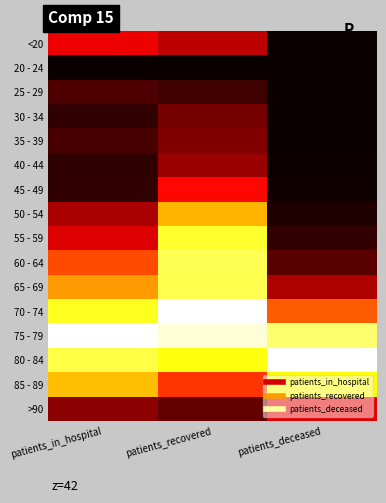

Reading right to left, what are all the values shown in this chart?

<20: patients_deceased=0.0	patients_recovered=0.3	patients_in_hospital=0.3
20 - 24: patients_deceased=0.0	patients_recovered=0.0	patients_in_hospital=0.0
25 - 29: patients_deceased=0.0	patients_recovered=0.1	patients_in_hospital=0.1
30 - 34: patients_deceased=0.0	patients_recovered=0.2	patients_in_hospital=0.1
35 - 39: patients_deceased=0.0	patients_recovered=0.2	patients_in_hospital=0.1
40 - 44: patients_deceased=0.0	patients_recovered=0.2	patients_in_hospital=0.1
45 - 49: patients_deceased=0.0	patients_recovered=0.4	patients_in_hospital=0.1
50 - 54: patients_deceased=0.0	patients_recovered=0.6	patients_in_hospital=0.2
55 - 59: patients_deceased=0.1	patients_recovered=0.8	patients_in_hospital=0.3
60 - 64: patients_deceased=0.1	patients_recovered=0.8	patients_in_hospital=0.5
65 - 69: patients_deceased=0.2	patients_recovered=0.8	patients_in_hospital=0.6
70 - 74: patients_deceased=0.5	patients_recovered=1.0	patients_in_hospital=0.8
75 - 79: patients_deceased=0.9	patients_recovered=1.0	patients_in_hospital=1.0
80 - 84: patients_deceased=1.0	patients_recovered=0.8	patients_in_hospital=0.8
85 - 89: patients_deceased=0.7	patients_recovered=0.4	patients_in_hospital=0.6
>90: patients_deceased=0.3	patients_recovered=0.1	patients_in_hospital=0.2